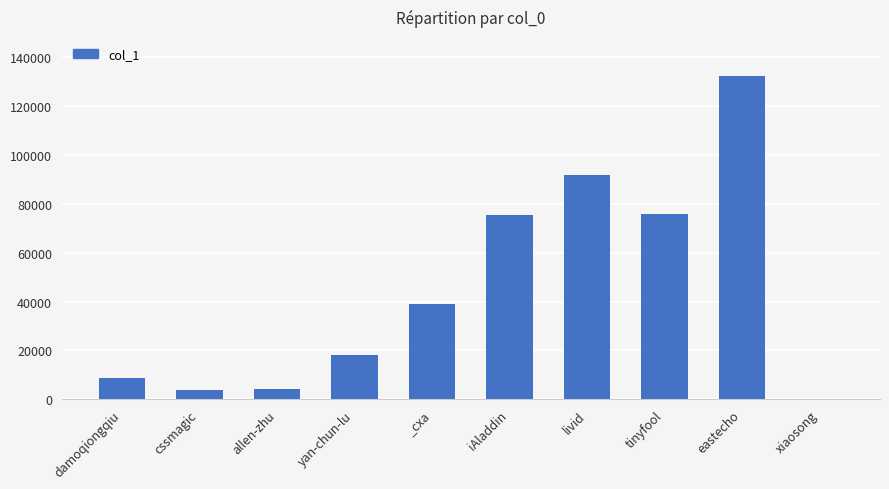

Are the bars horizontal?

No